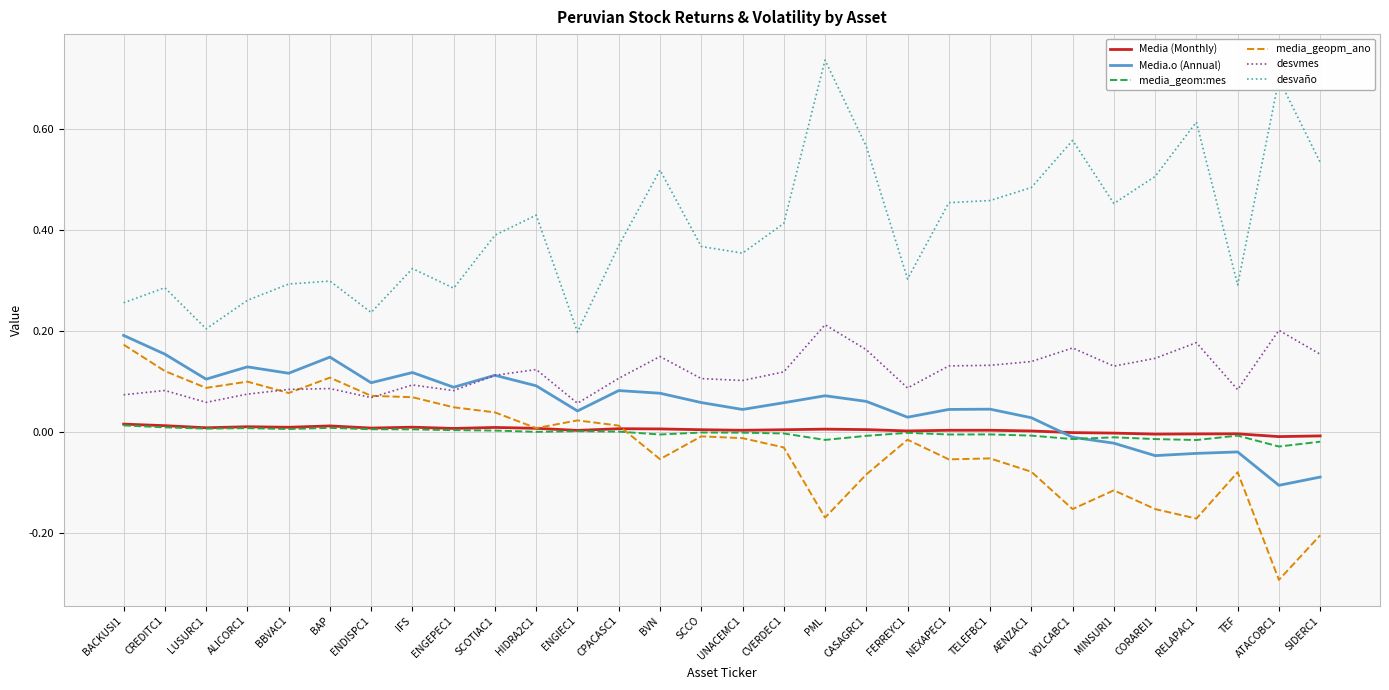

Where does the Media (Monthly) series first go above 0?

BACKUSI1